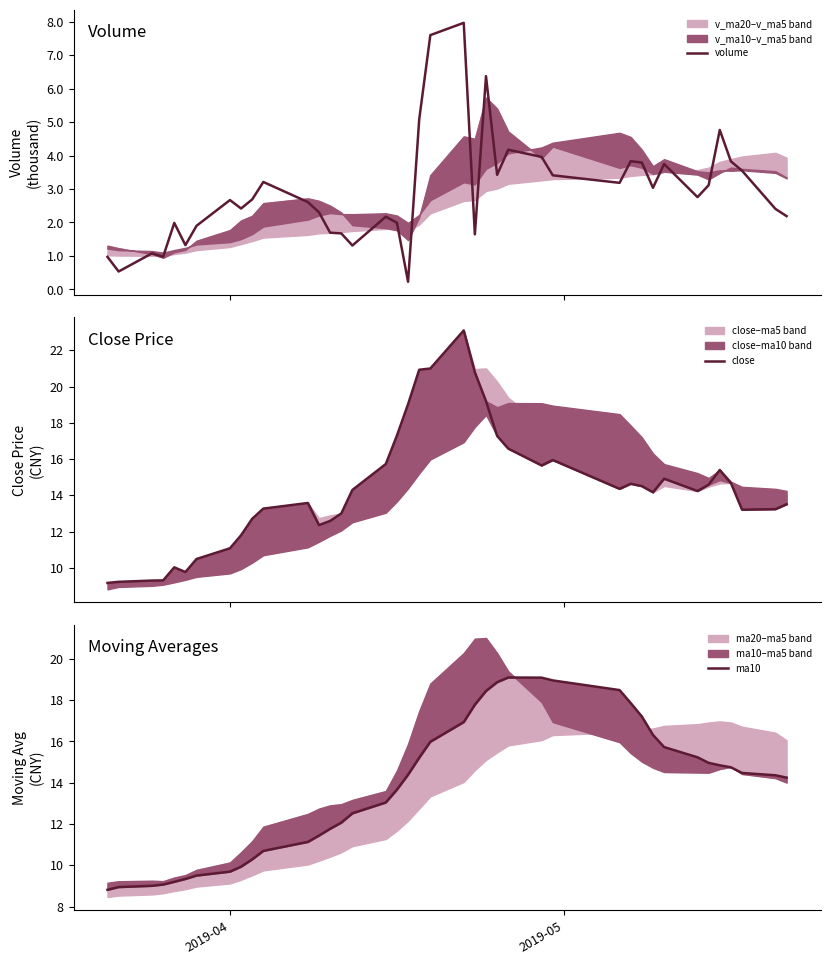

True or false: close and volume cross at least once.

False